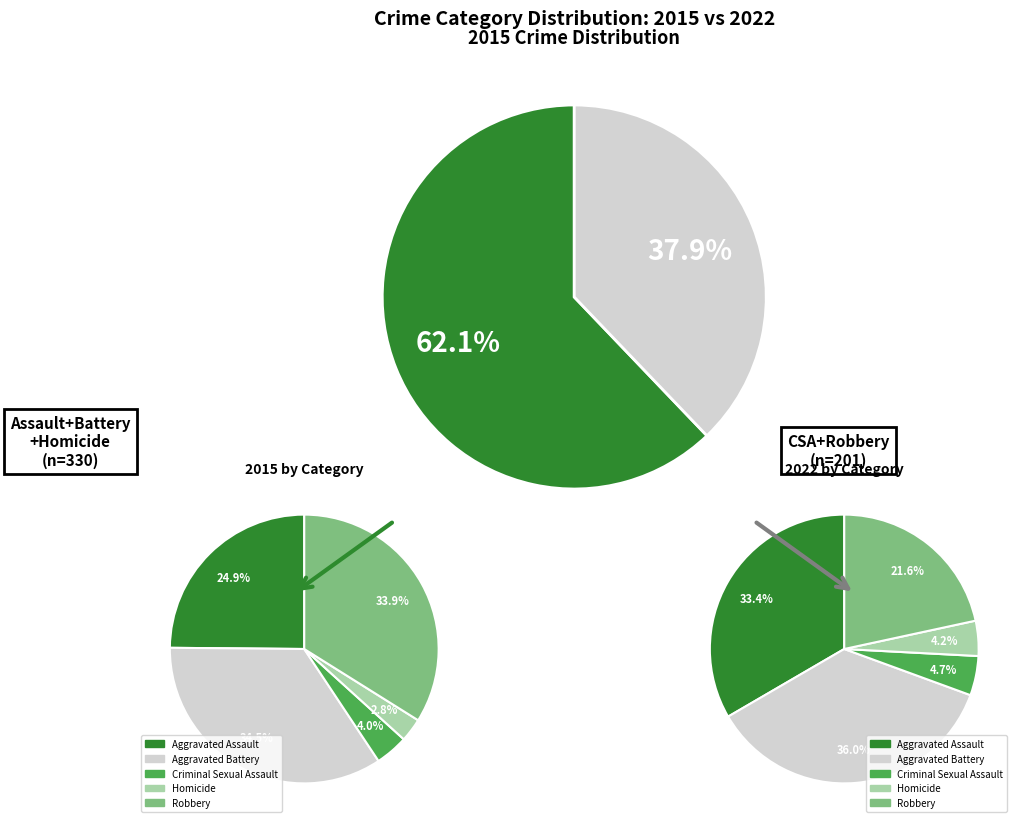

What is the smallest slice in the pie chart?

3